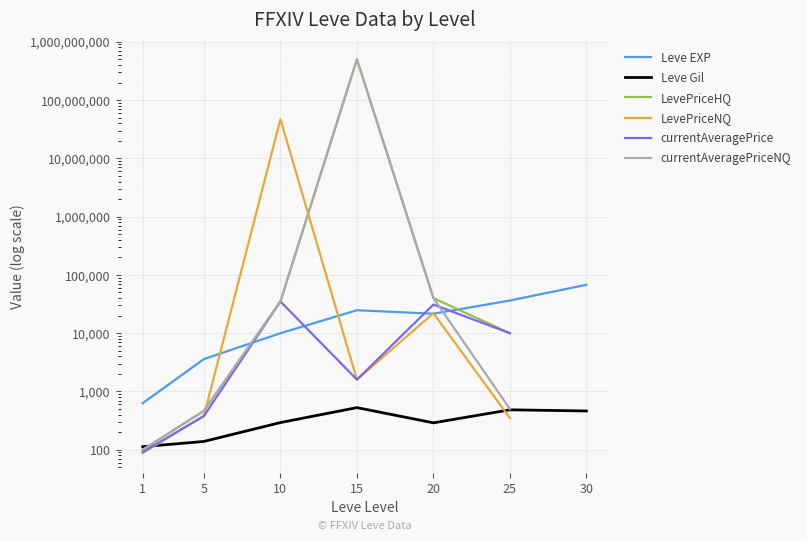

What is the total value across all series at 20?

154888.0